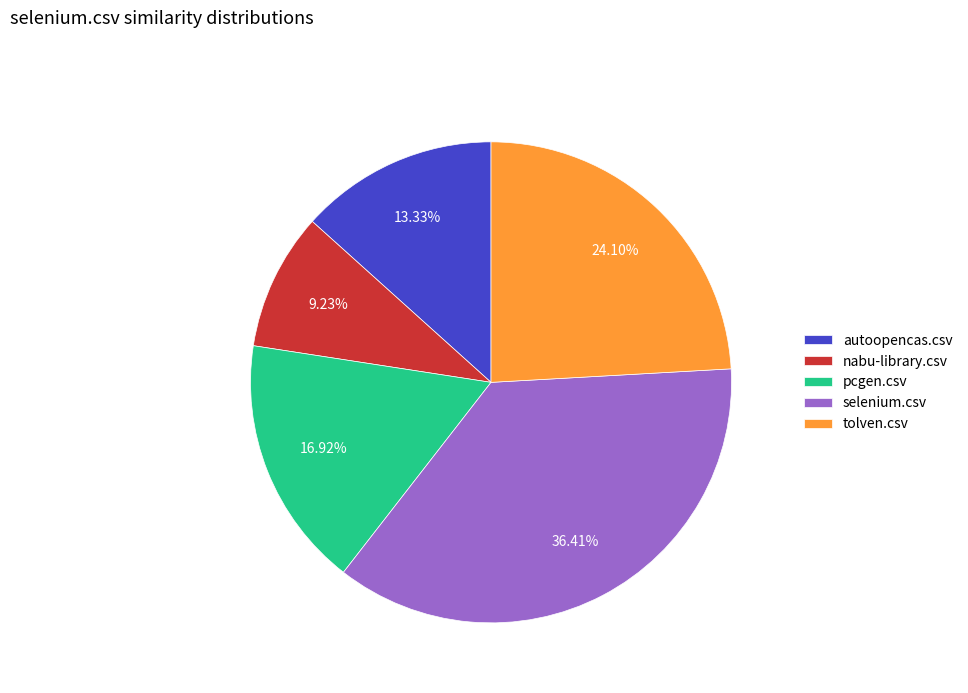

Which category has the smallest portion of the pie?

nabu-library.csv